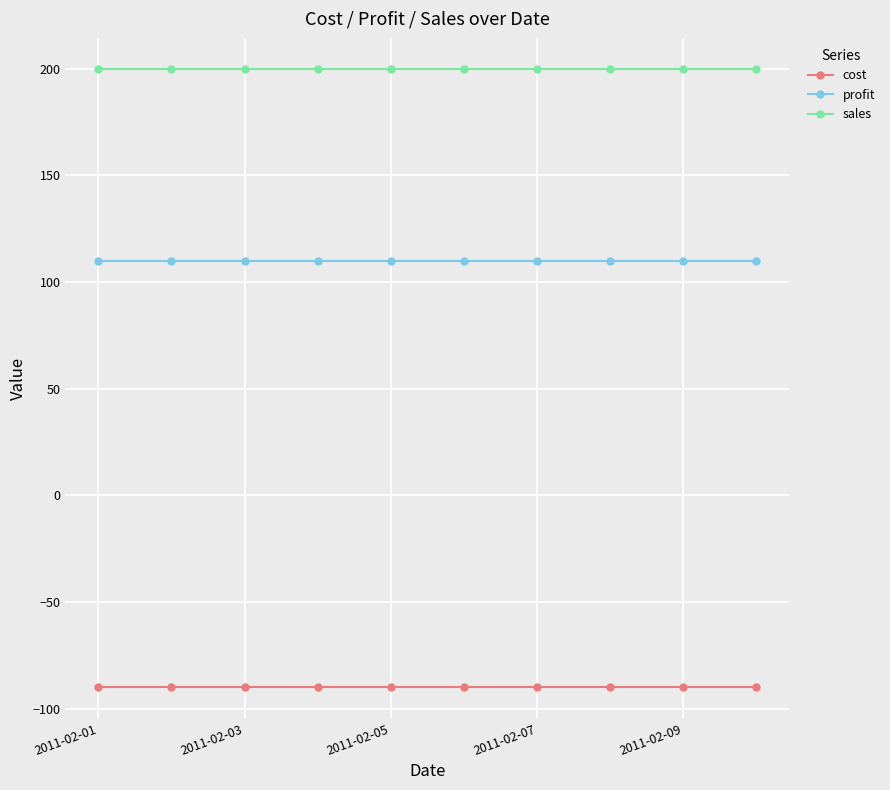

List the series in order of their overall mean, lowest first.

cost, profit, sales